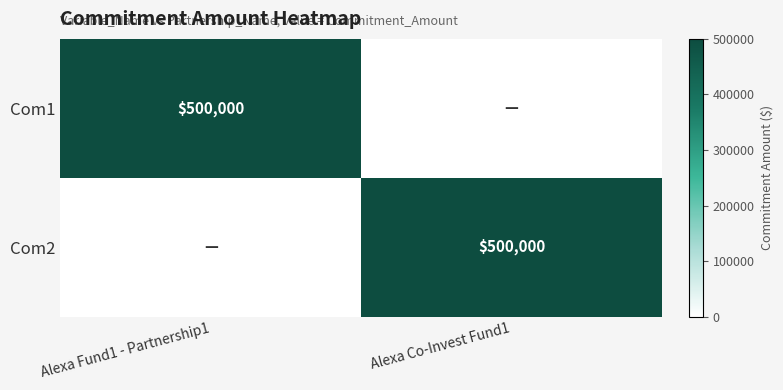

Which has a higher value, Alexa Co-Invest Fund1 or Alexa Fund1 - Partnership1?

Alexa Fund1 - Partnership1